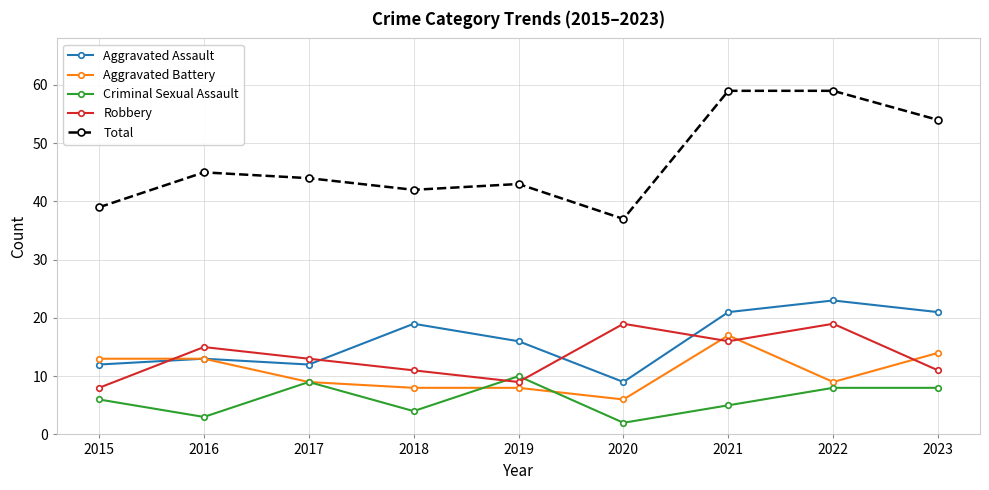

Which series has the widest spread of values?

Total